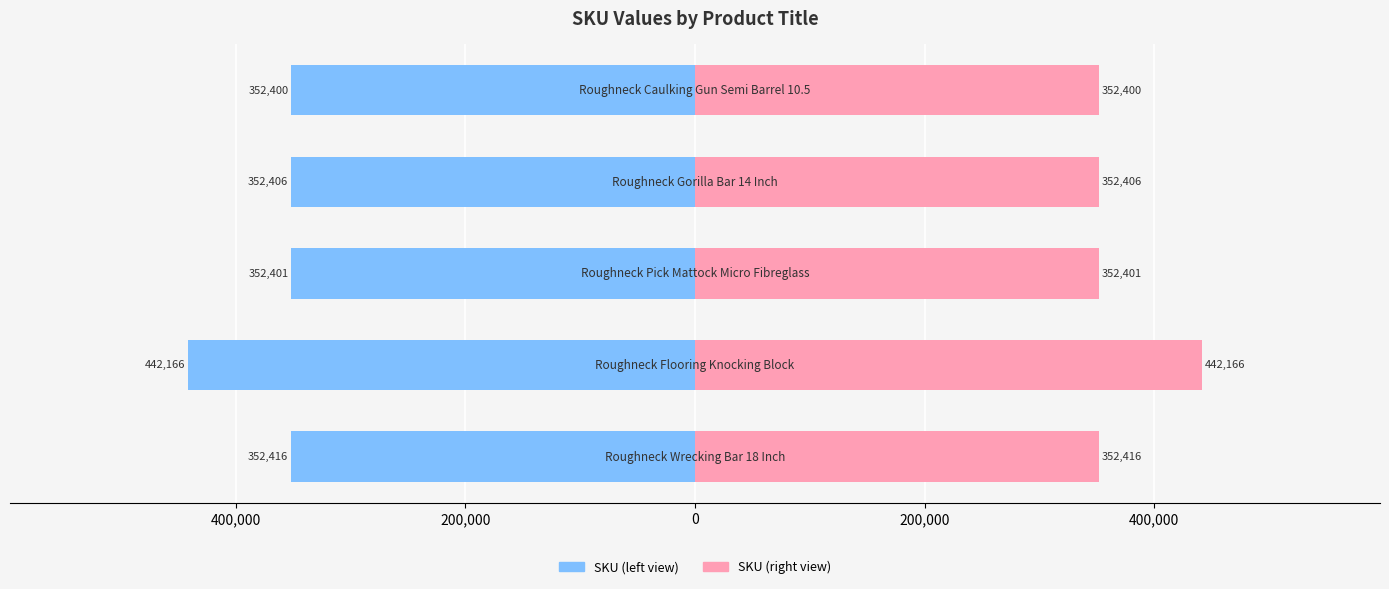

Reading right to left, extract all data points from this chart.

SKU (left view): -352400	-352406	-352401	-442166	-352416
SKU (right view): 352400	352406	352401	442166	352416